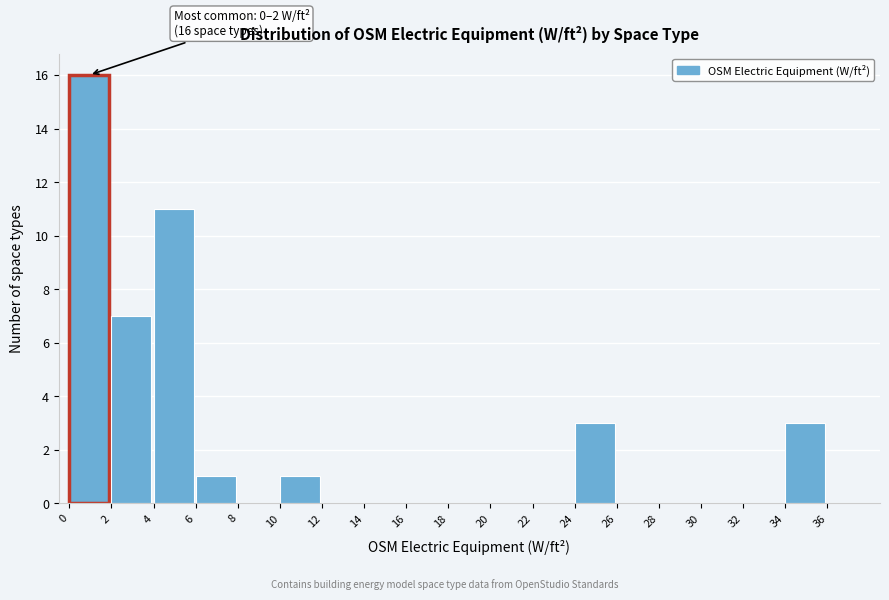

Over which range of the x-axis is the bar tallest?

0 to 2